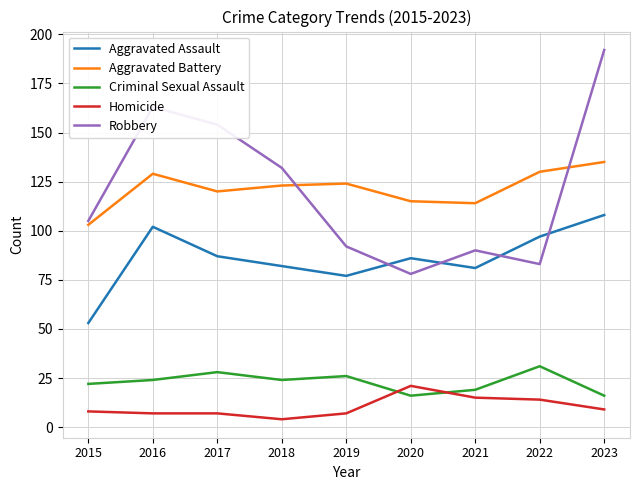

True or false: Aggravated Assault and Aggravated Battery intersect in this chart.

False